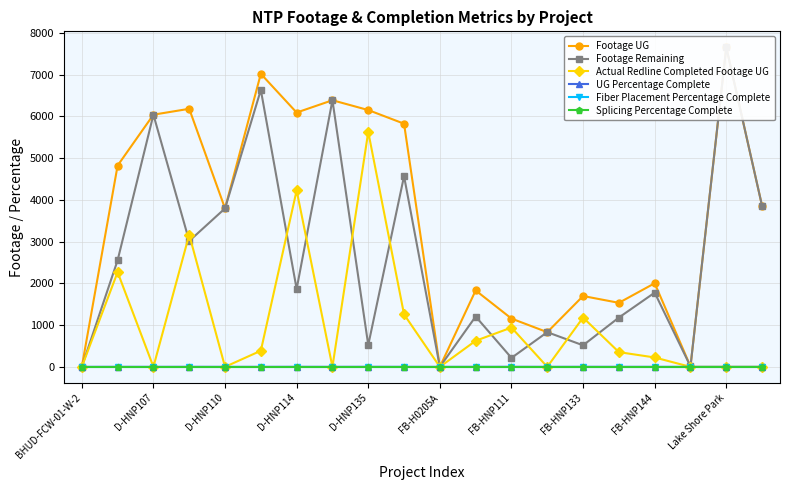

True or false: Footage UG and Actual Redline Completed Footage UG cross at least once.

False